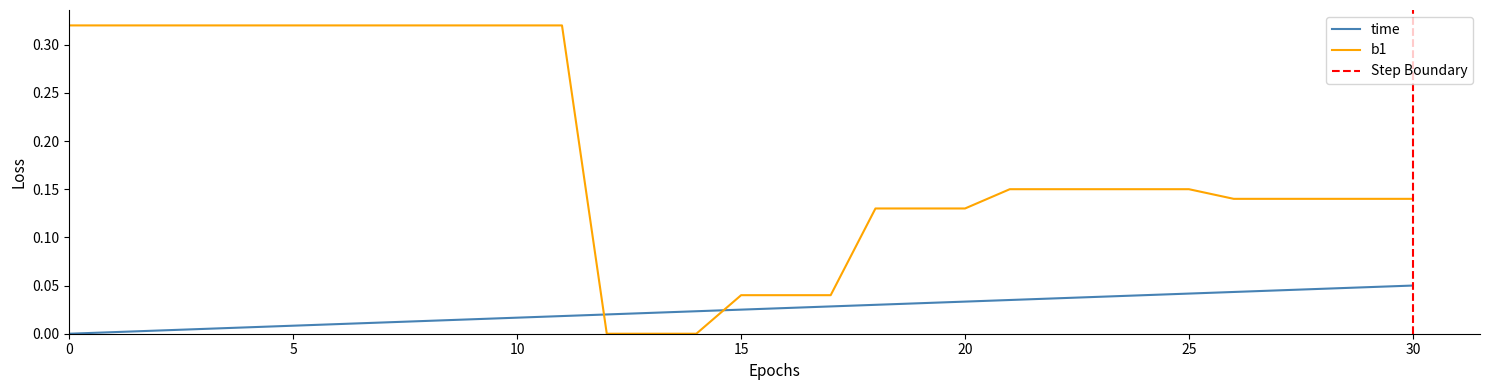

At how many categories does at least one series exceed 0?

31